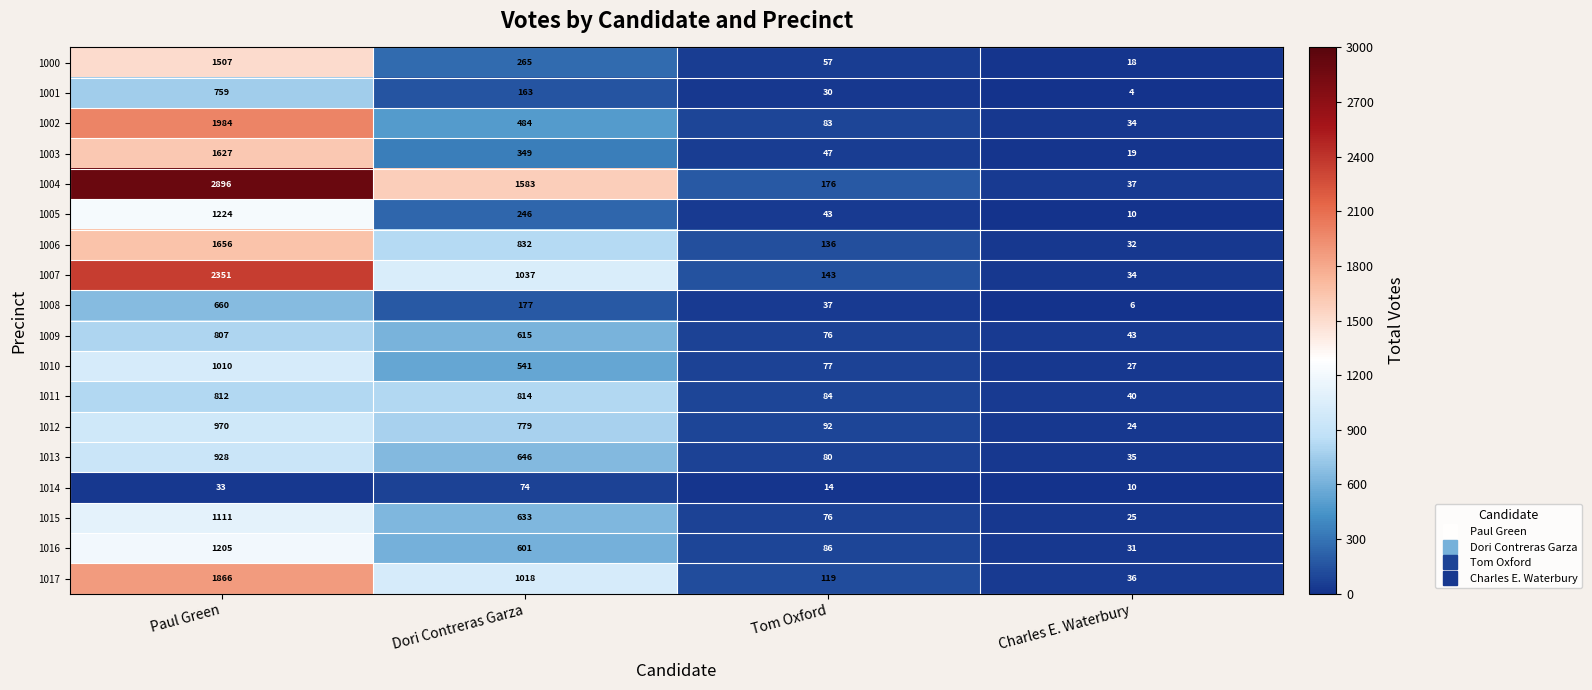

Which series changed the most between Tom Oxford and Charles E. Waterbury?

1004